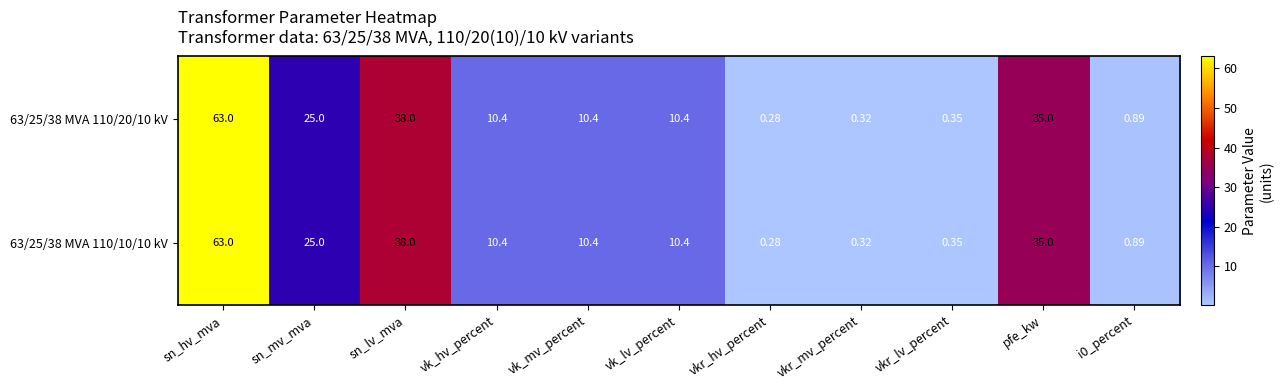

Is the value of 63/25/38 MVA 110/20/10 kV at sn_mv_mva greater than the value of 63/25/38 MVA 110/10/10 kV at sn_lv_mva?

No